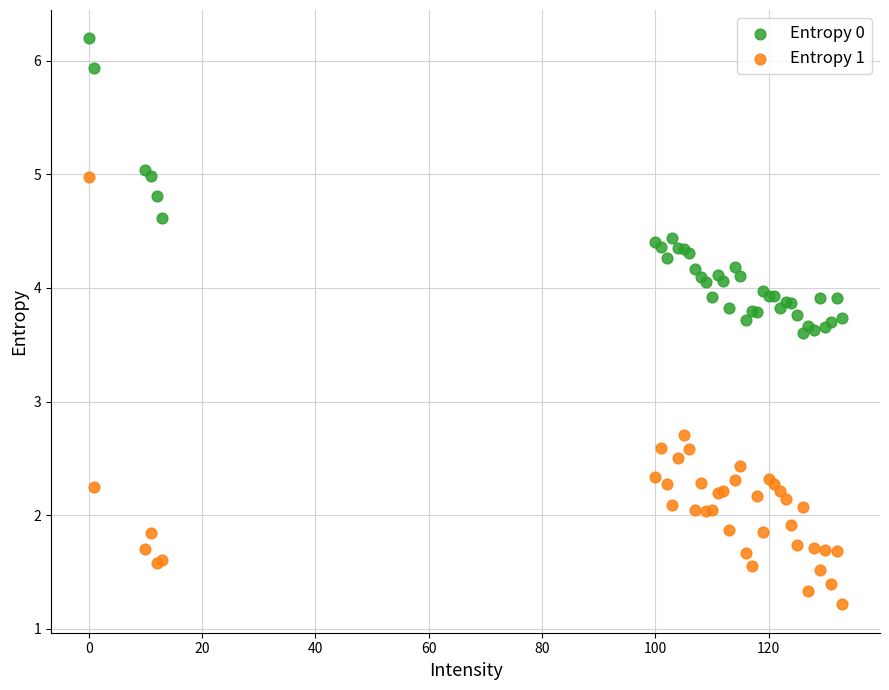

Which series contains the lowest Y value?

Entropy 1